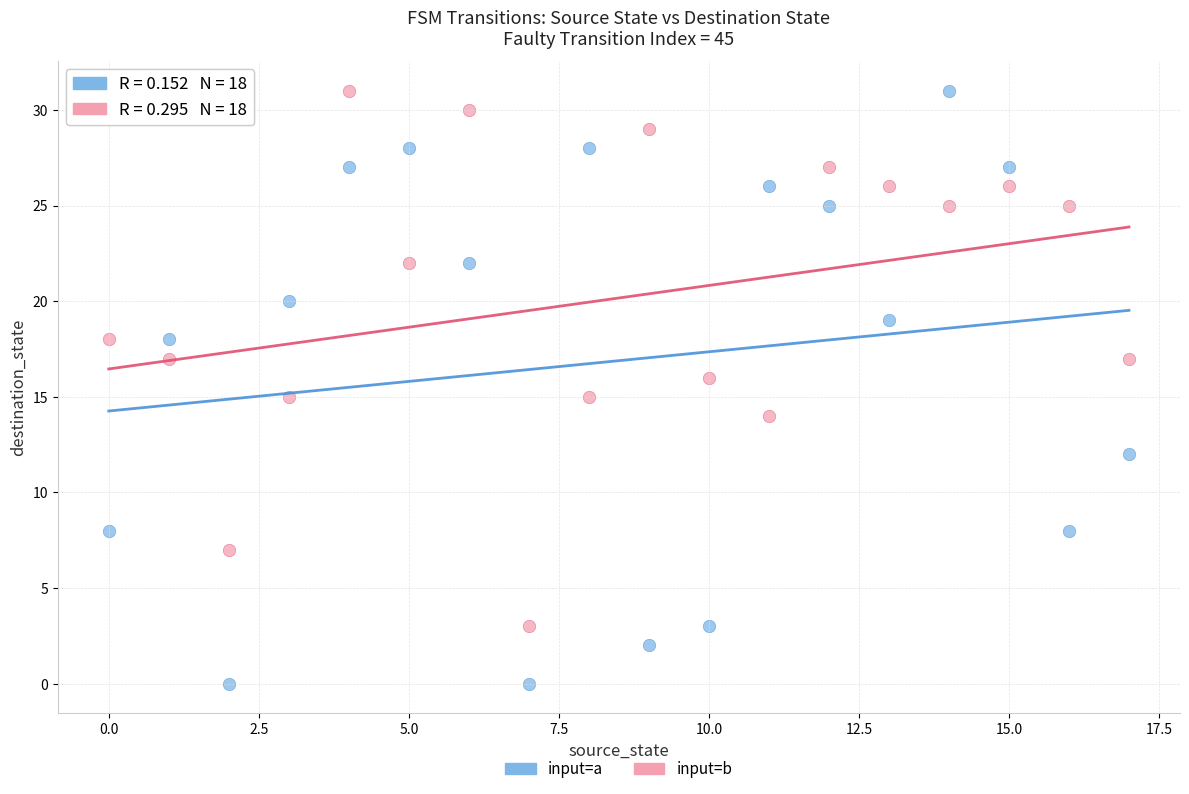

Across all data points, what is the range of Y values (max minus min)?

31